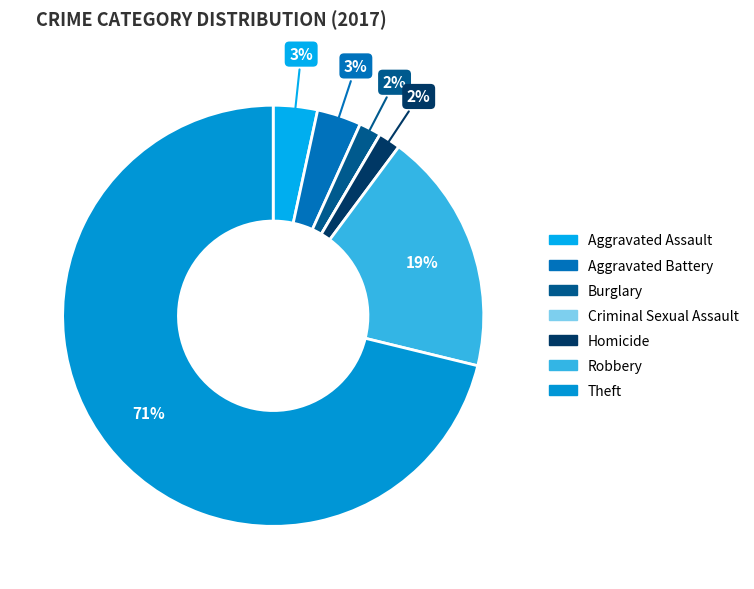

Rank the categories by value from highest to lowest.

Theft, Robbery, Aggravated Assault, Aggravated Battery, Burglary, Homicide, Criminal Sexual Assault